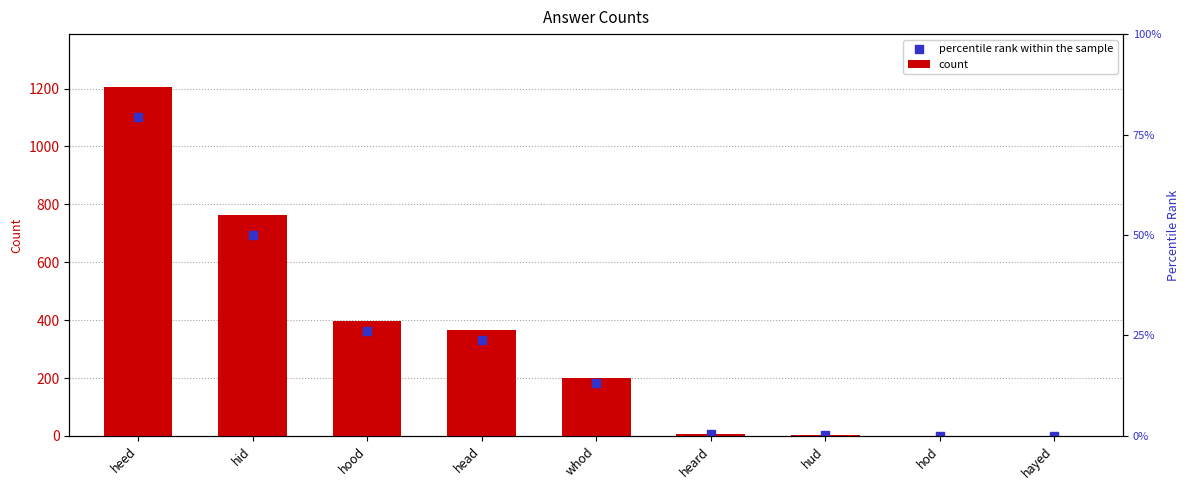

Is the value of percentile rank within the sample at hud greater than the value of count at hayed?

Yes